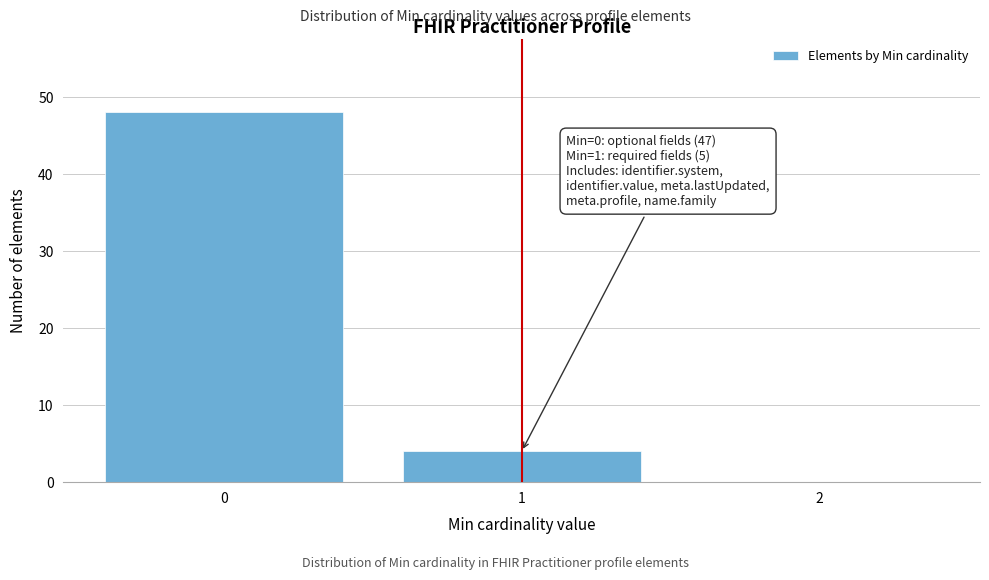

Reading right to left, list all the values displayed in this chart.

2=0	1=4	0=48